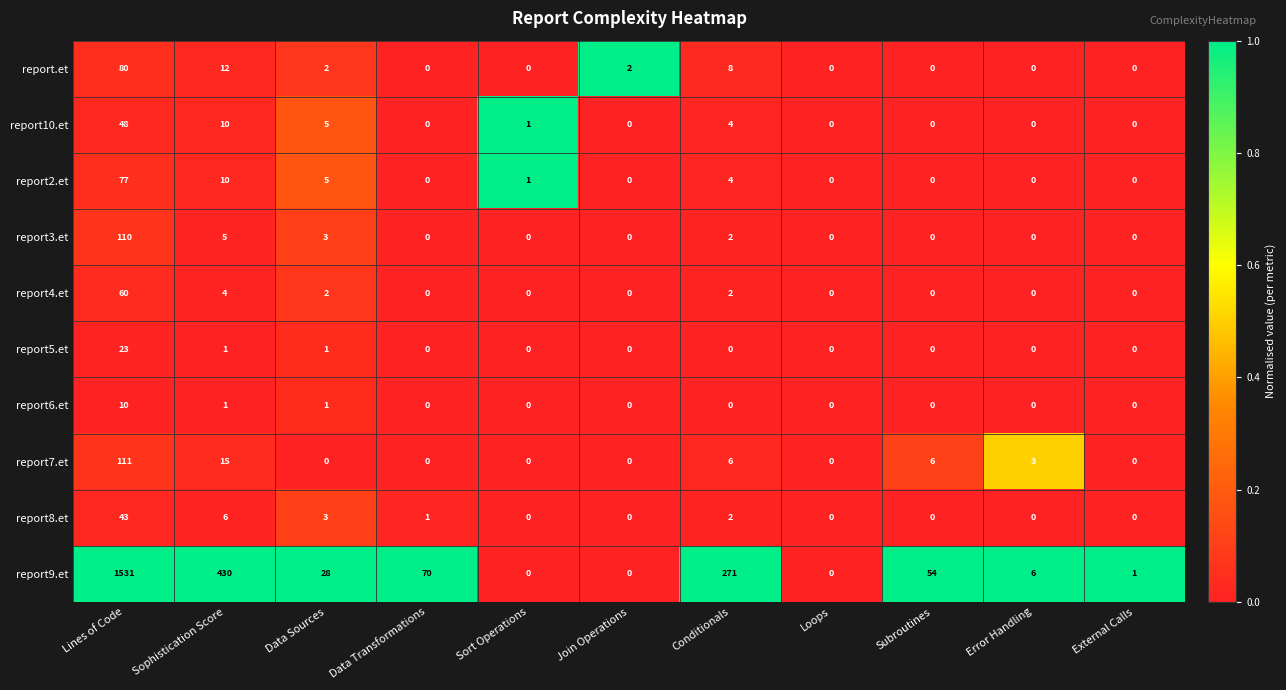

Between Lines of Code and External Calls, which series saw the biggest shift?

report9.et